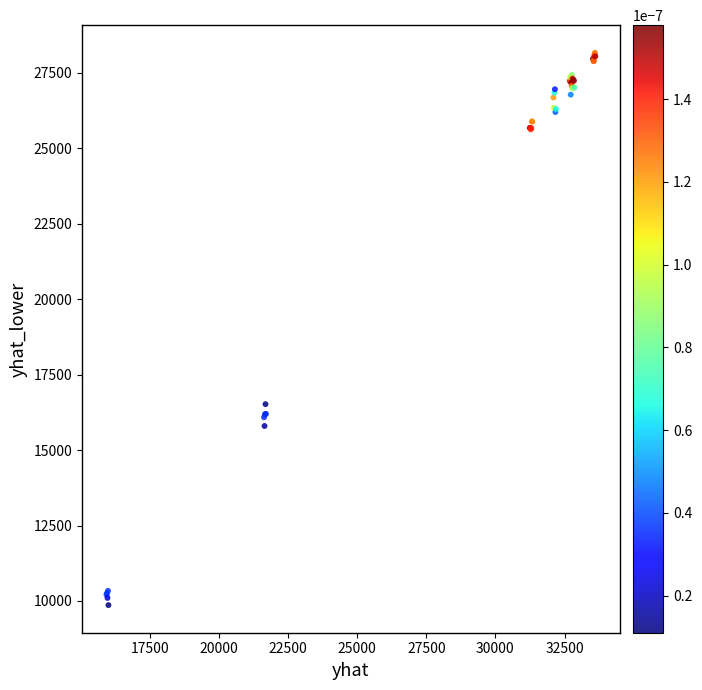

What Y value in the scatter plot is closest to 19014?

16522.0